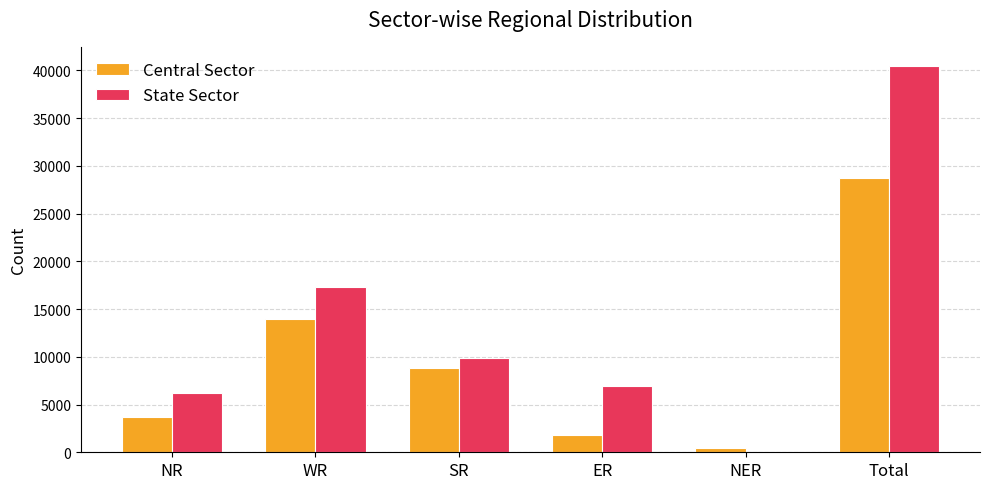

What is the maximum value for State Sector?

40456